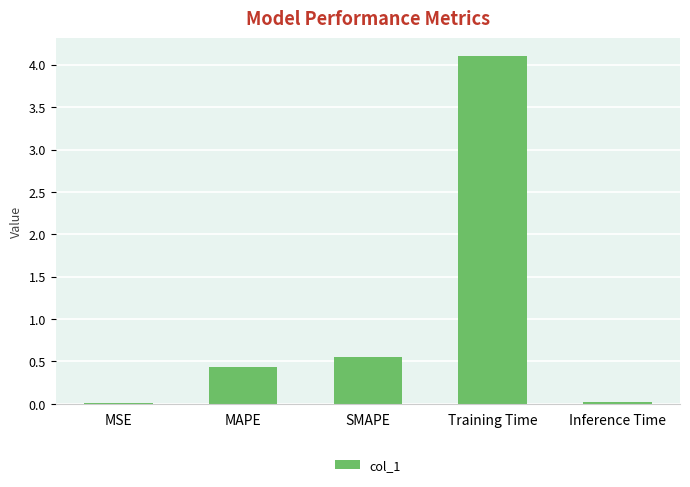

Where is the data nearest to the value 2?

SMAPE